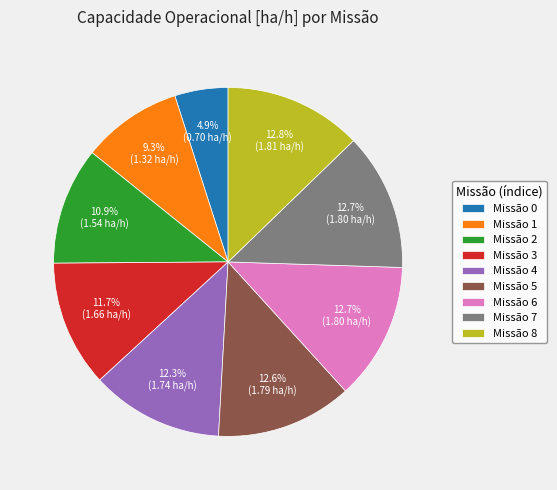

To the nearest percent, what is the average slice percentage?

11%